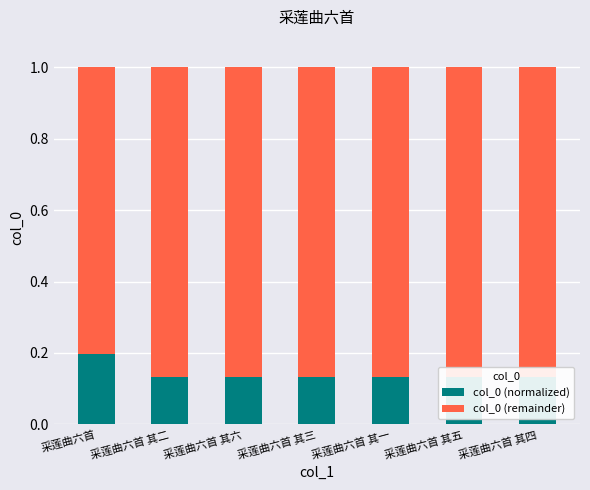

How many col_0 (normalized) values are between 0 and 1?

7